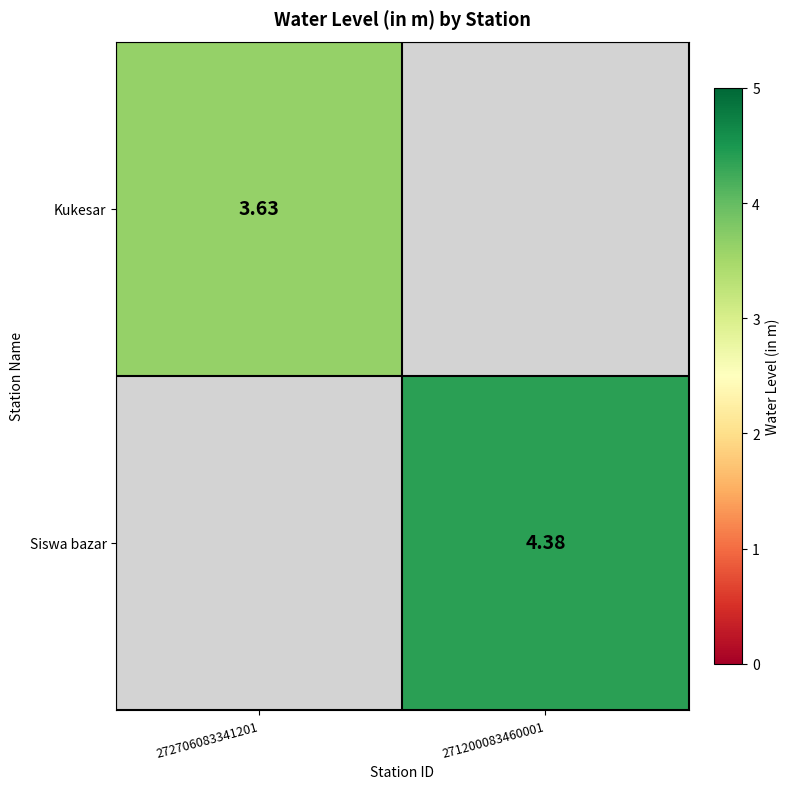

At which label does Siswa bazar reach its peak?

271200083460001